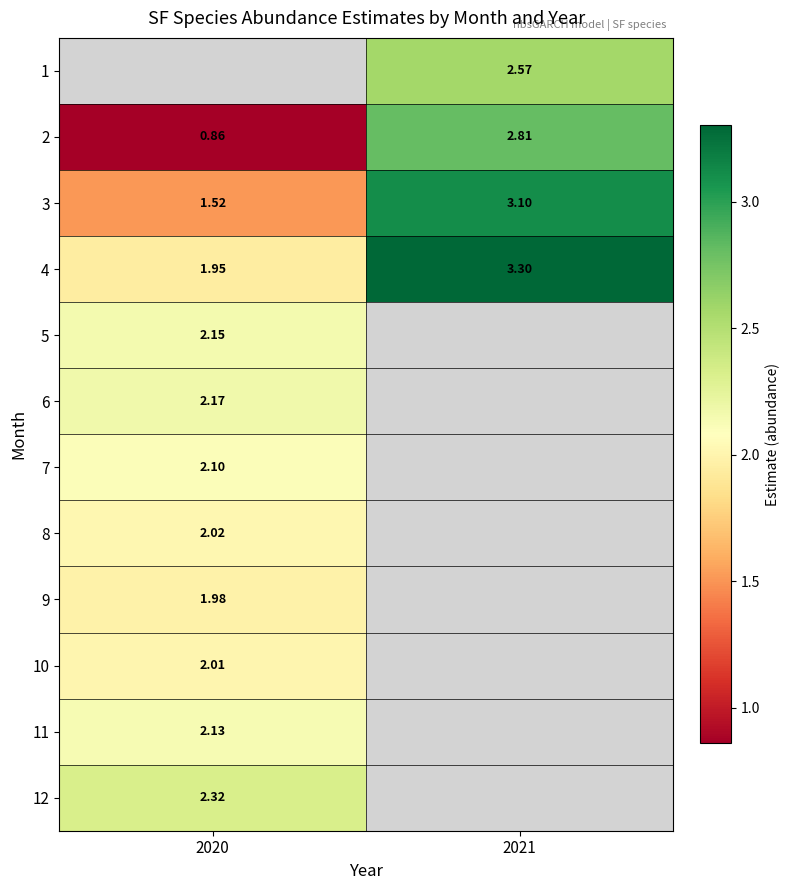

Which series has the largest total across all categories?

4